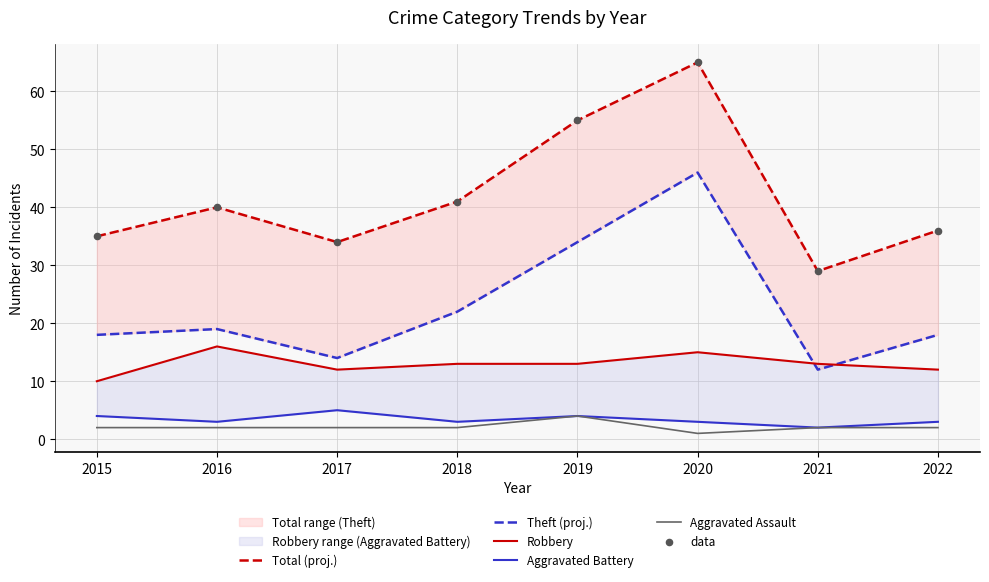

What are all the series names shown in the legend?

Total (proj.), Theft (proj.), Robbery, Aggravated Battery, Aggravated Assault, data